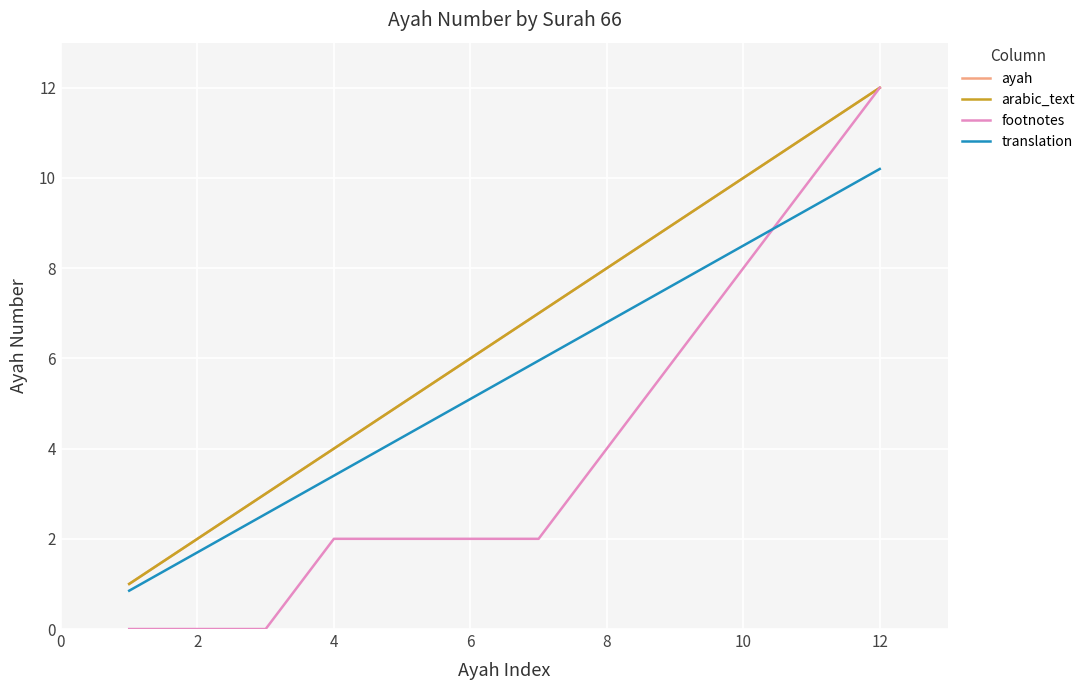

Is this an area chart (filled region under the line)?

No